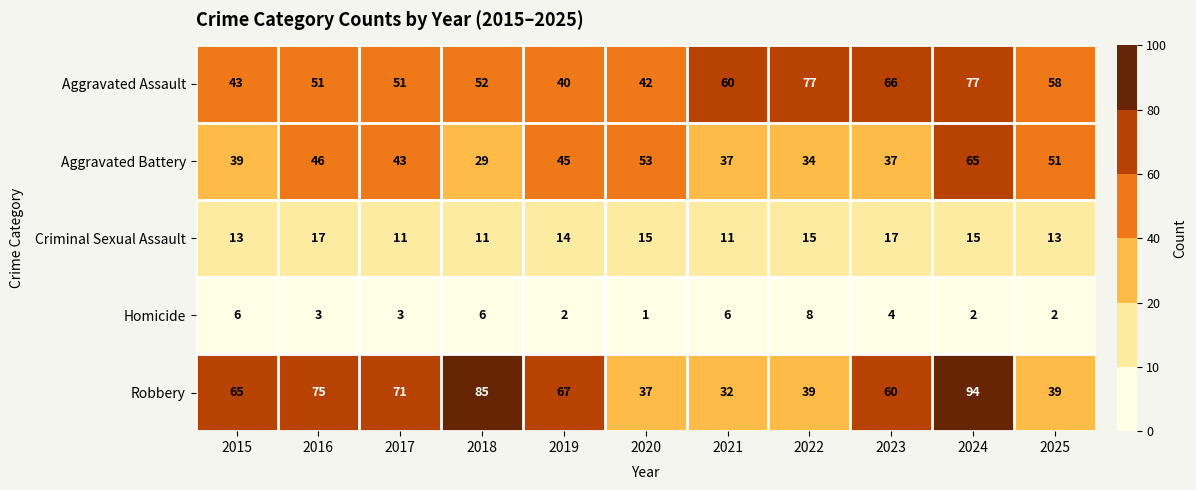

What is the total value across all series at 2018?

183